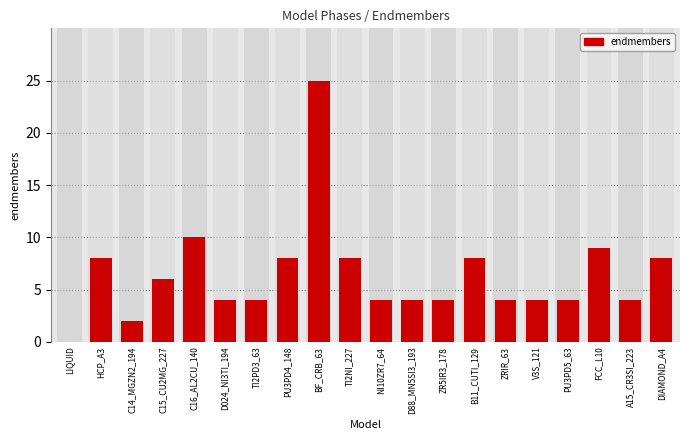

What is the sum of all values?

128